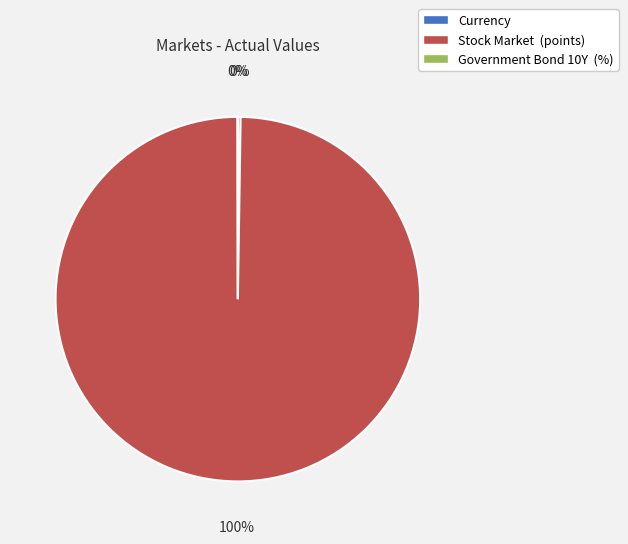

To the nearest percent, what is the difference between the largest and smallest slice percentages?

100%